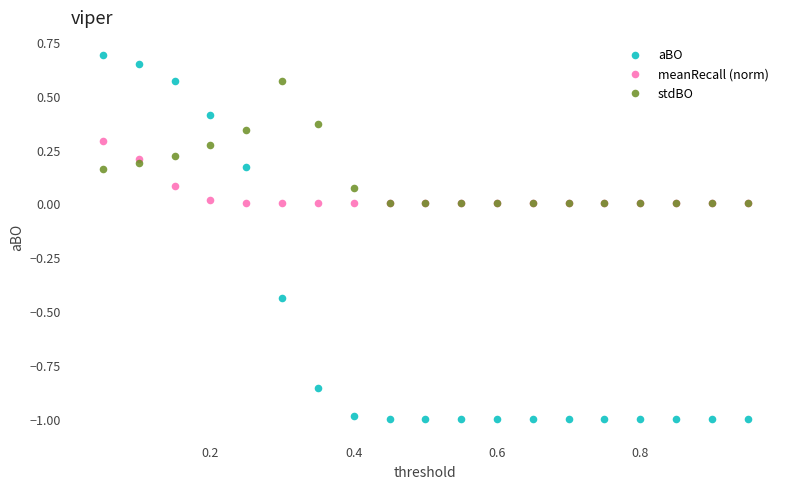

Which series contains the lowest Y value?

aBO